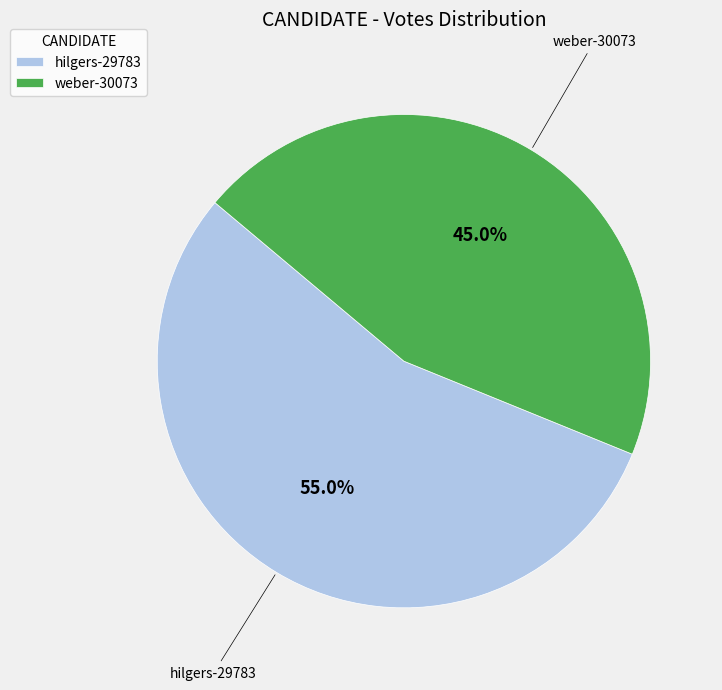

Is hilgers-29783 the majority of the pie?

Yes